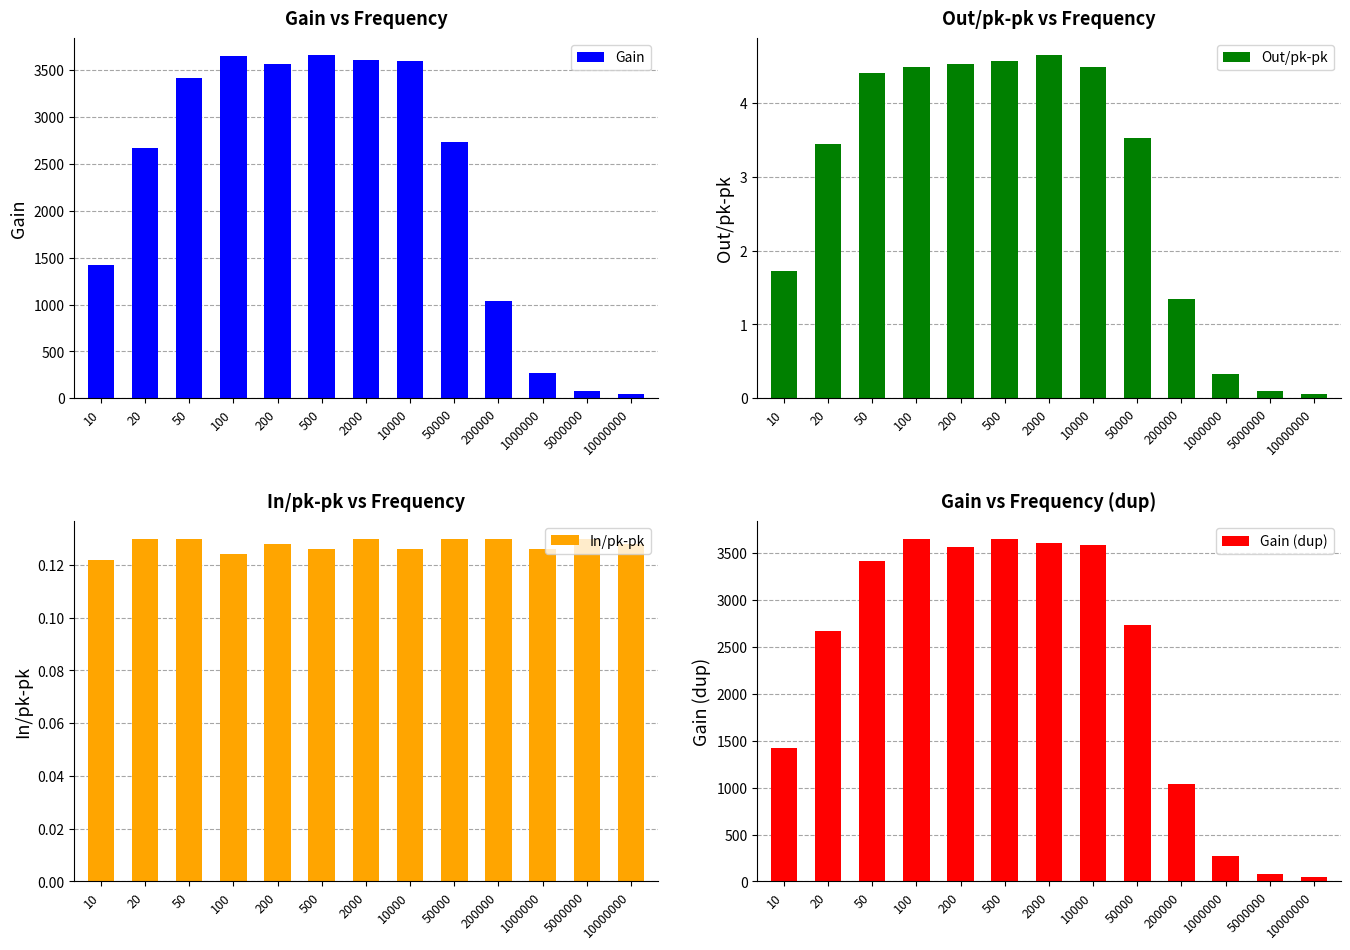

Reading right to left, transcribe all the data shown in this chart.

Gain: 47.3	77.7	269.3	1041.1	2734.8	3591.1	3604.9	3655.2	3566.6	3649.0	3418.5	2672.6	1423.9
Out/pk-pk: 0.1	0.1	0.3	1.3	3.5	4.5	4.6	4.6	4.5	4.5	4.4	3.4	1.7
In/pk-pk: 0.1	0.1	0.1	0.1	0.1	0.1	0.1	0.1	0.1	0.1	0.1	0.1	0.1
Gain (dup): 47.3	77.7	269.3	1041.1	2734.8	3591.1	3604.9	3655.2	3566.6	3649.0	3418.5	2672.6	1423.9